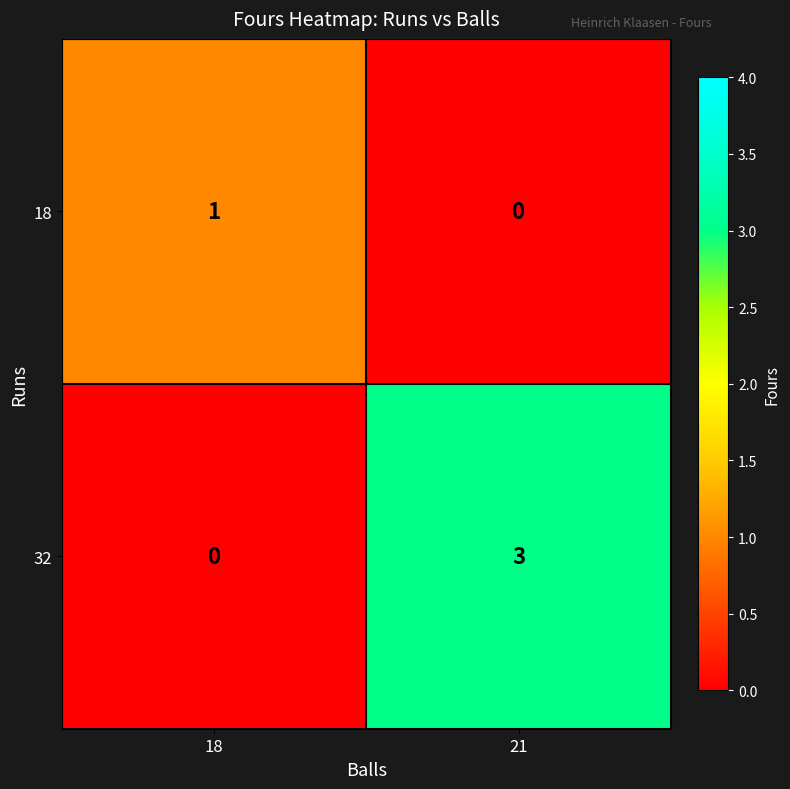

Is the value of 32 at 21 greater than the value of 18 at 18?

Yes